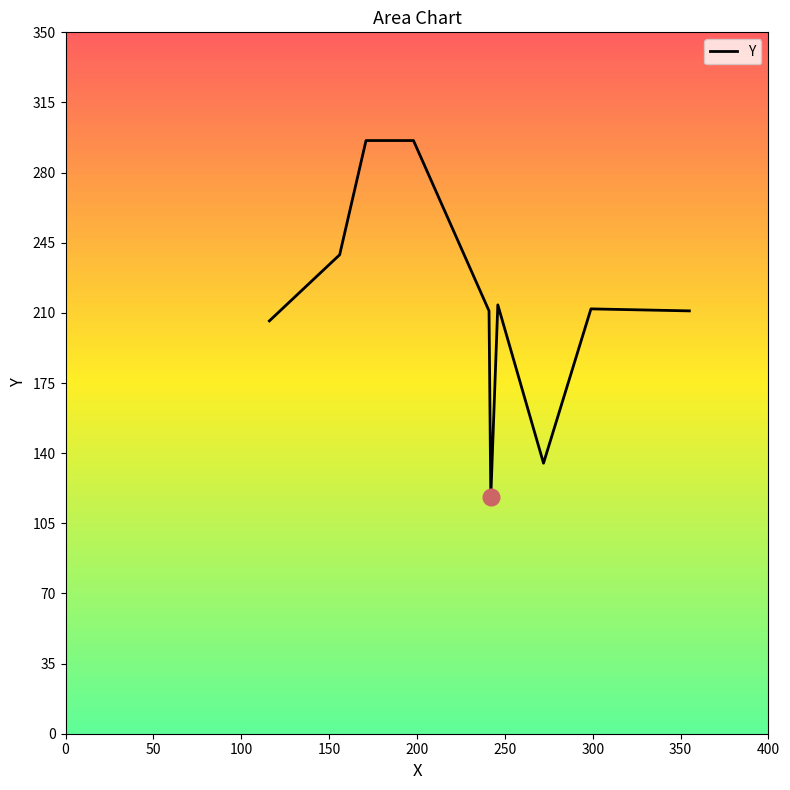

True or false: the data shows 118 at 242.

True